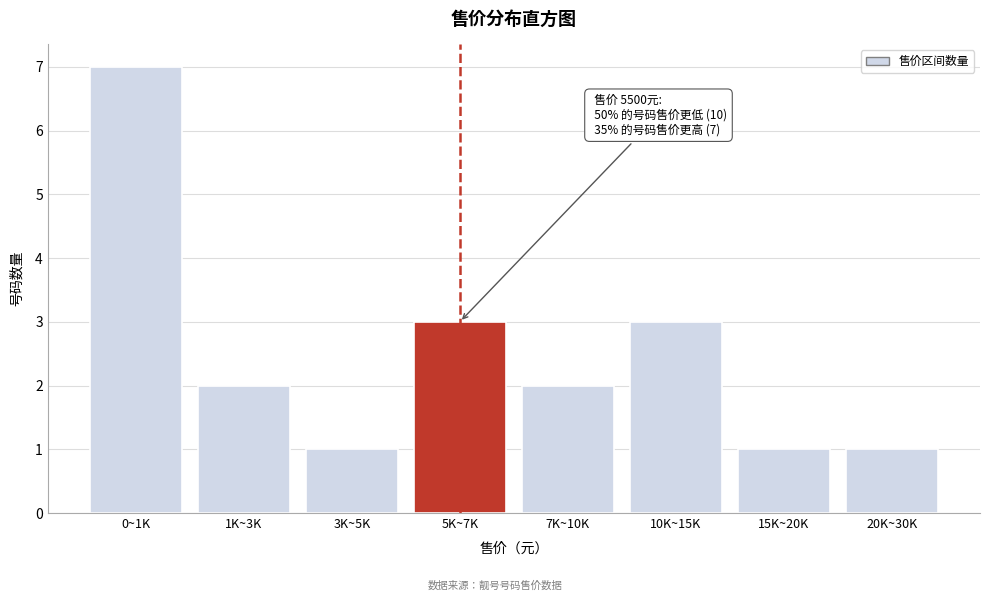

Reading left to right, what are all the values shown in this chart?

0~1K=7	1K~3K=2	3K~5K=1	5K~7K=3	7K~10K=2	10K~15K=3	15K~20K=1	20K~30K=1